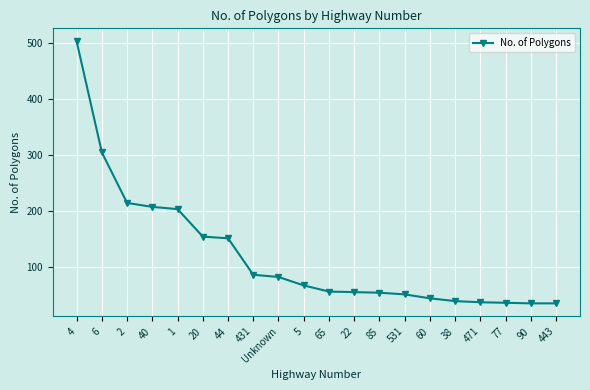

Is it true that the value at 65 is 56?

True